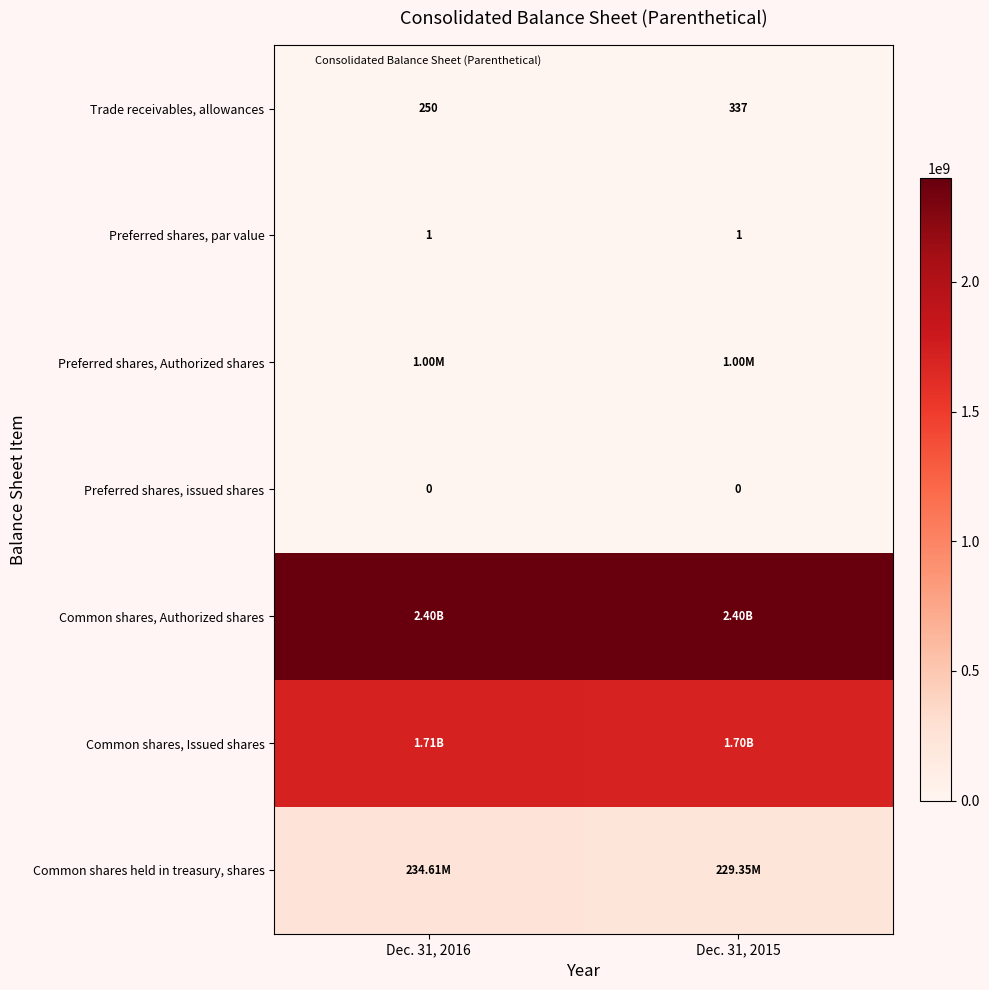

At Dec. 31, 2015, list the series in order from largest to smallest.

Common shares, Authorized shares, Common shares, Issued shares, Common shares held in treasury, shares, Preferred shares, Authorized shares, Trade receivables, allowances, Preferred shares, par value, Preferred shares, issued shares